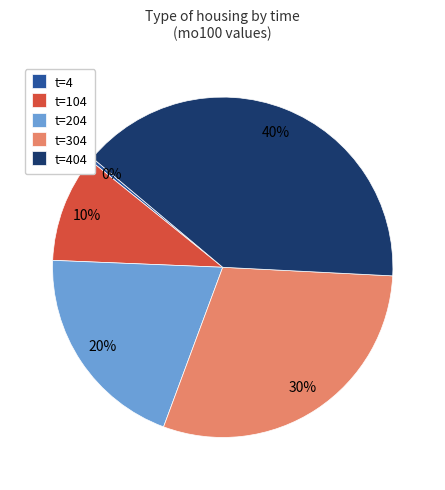

To the nearest percent, what is the average slice percentage?

20%